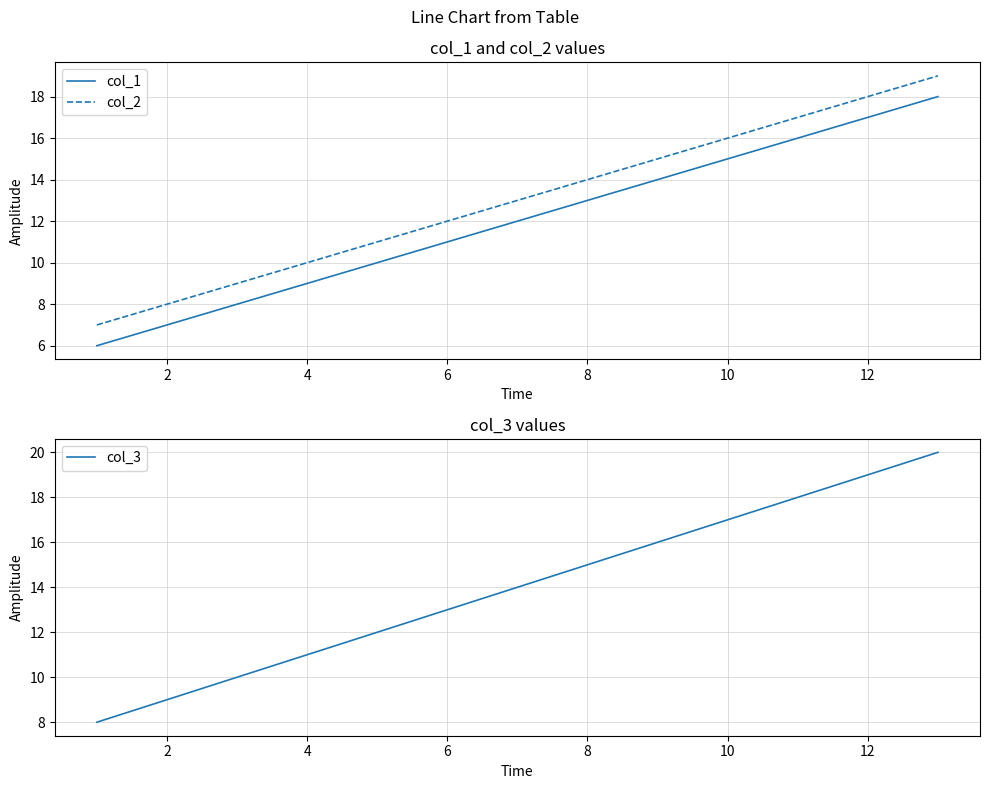

True or false: col_2 and col_1 cross at least once.

False